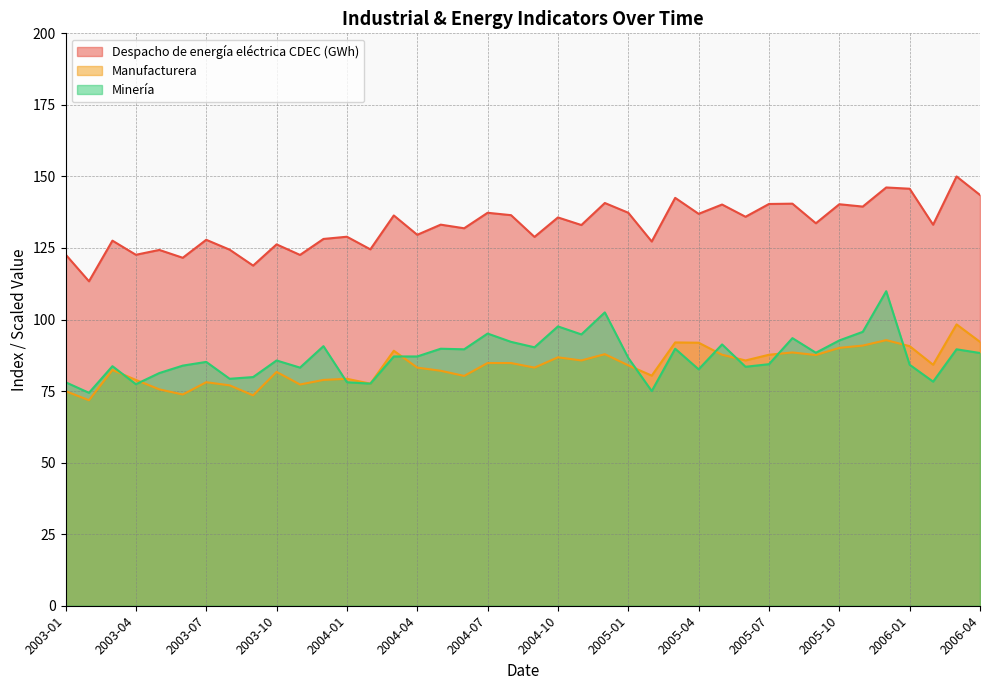

At which label does Minería reach its minimum?

2003-02